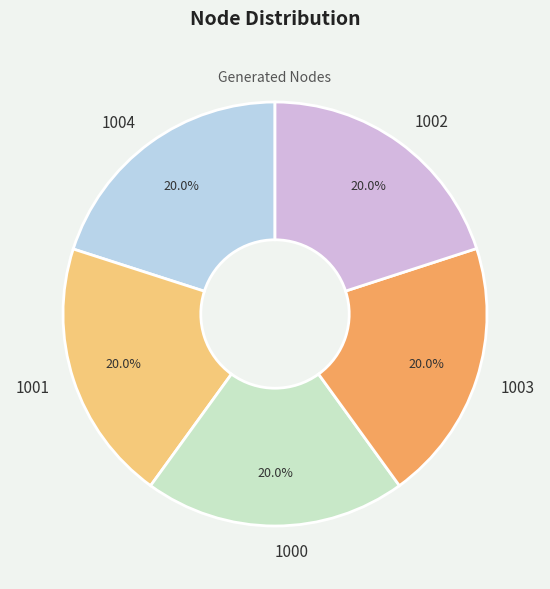

Approximately how many times larger is the value at 1004 compared to 1001?

1.0